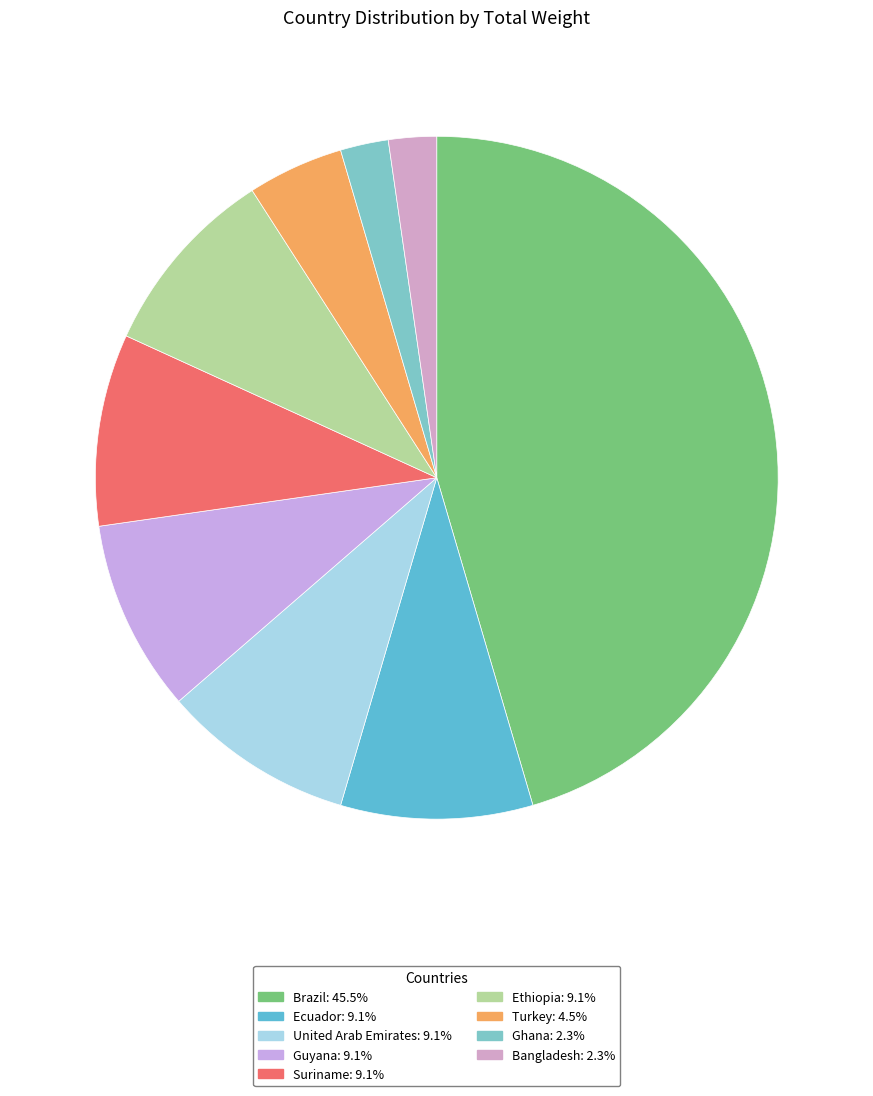

Count the number of slices in the pie.

9